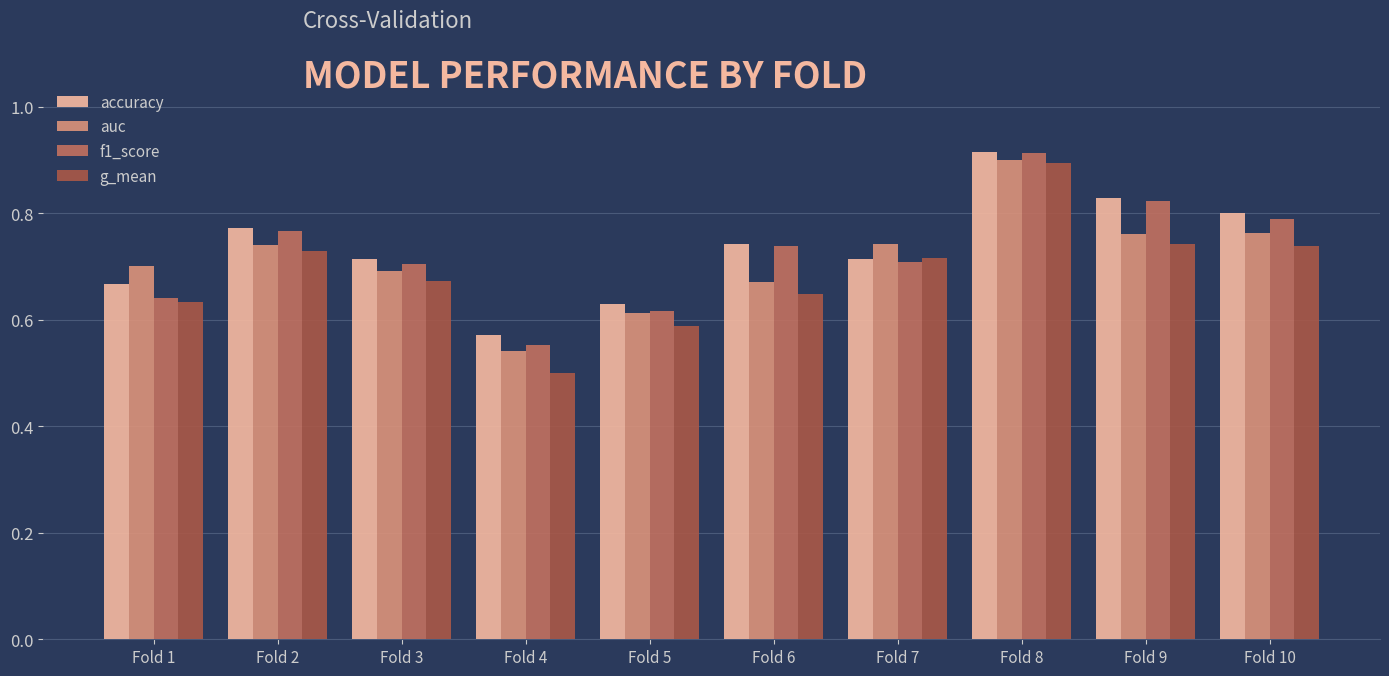

At Fold 10, list the series in order from largest to smallest.

accuracy, f1_score, auc, g_mean